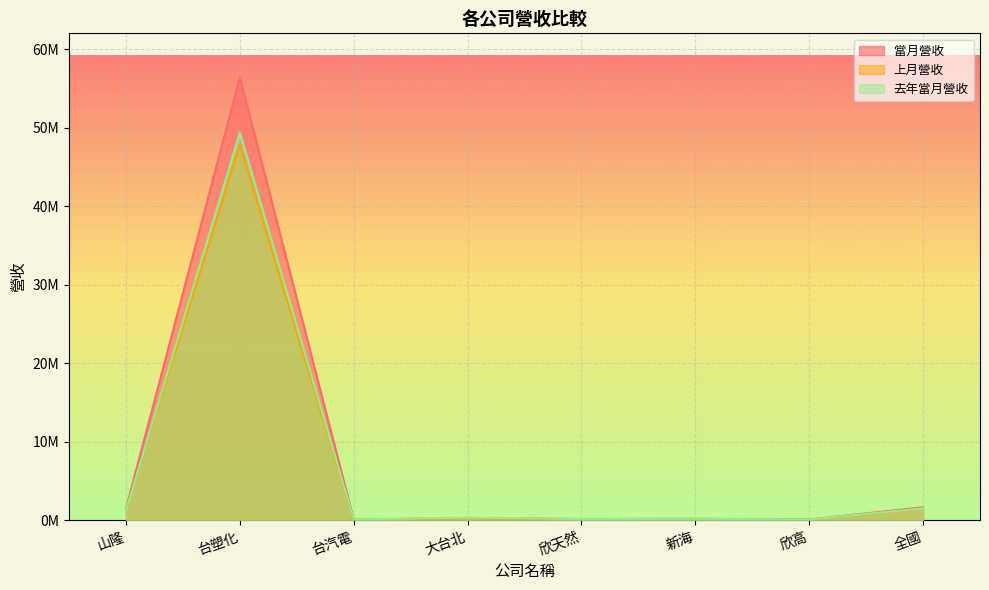

What is the label of the 8th point from the left?

全國